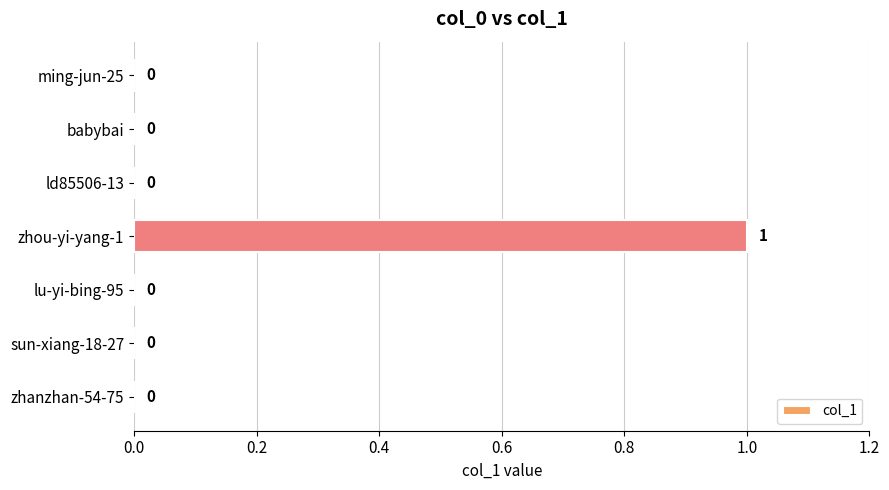

How many values are between 0 and 1?

7